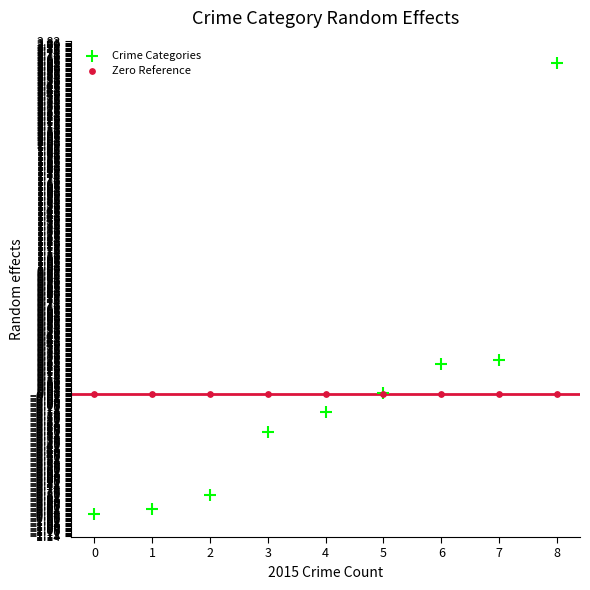

Which series contains the lowest Y value?

Crime Categories